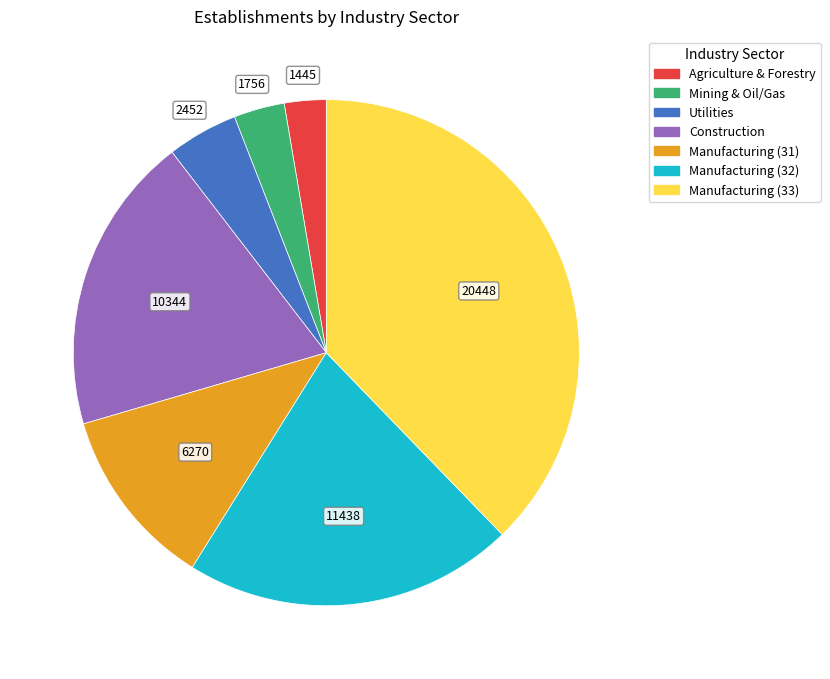

Is there a majority slice in this chart?

No